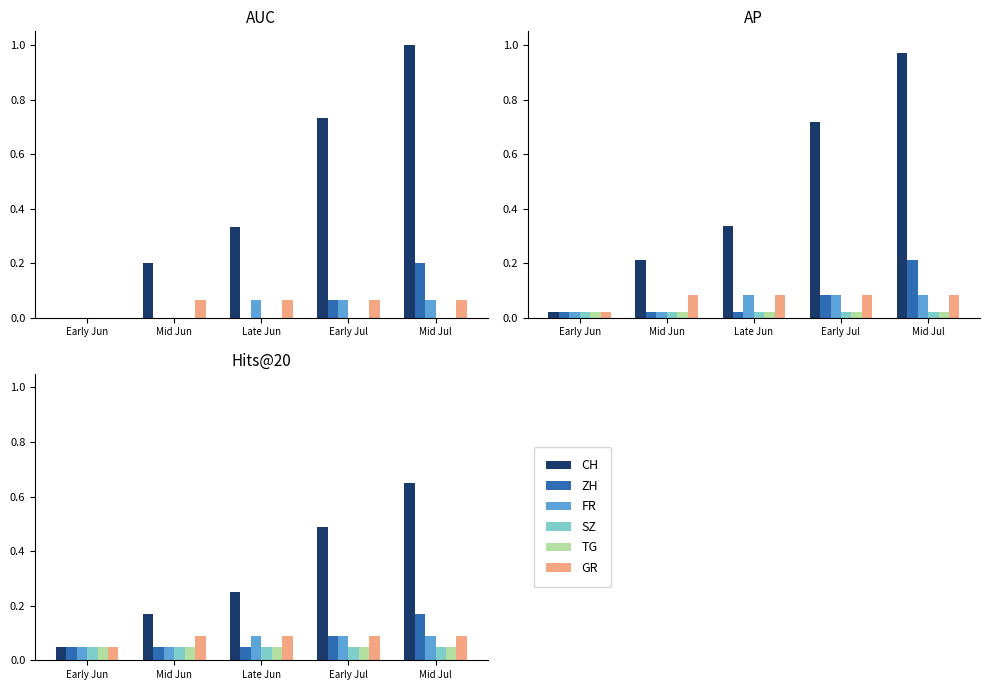

How many bars are there in each group?

6